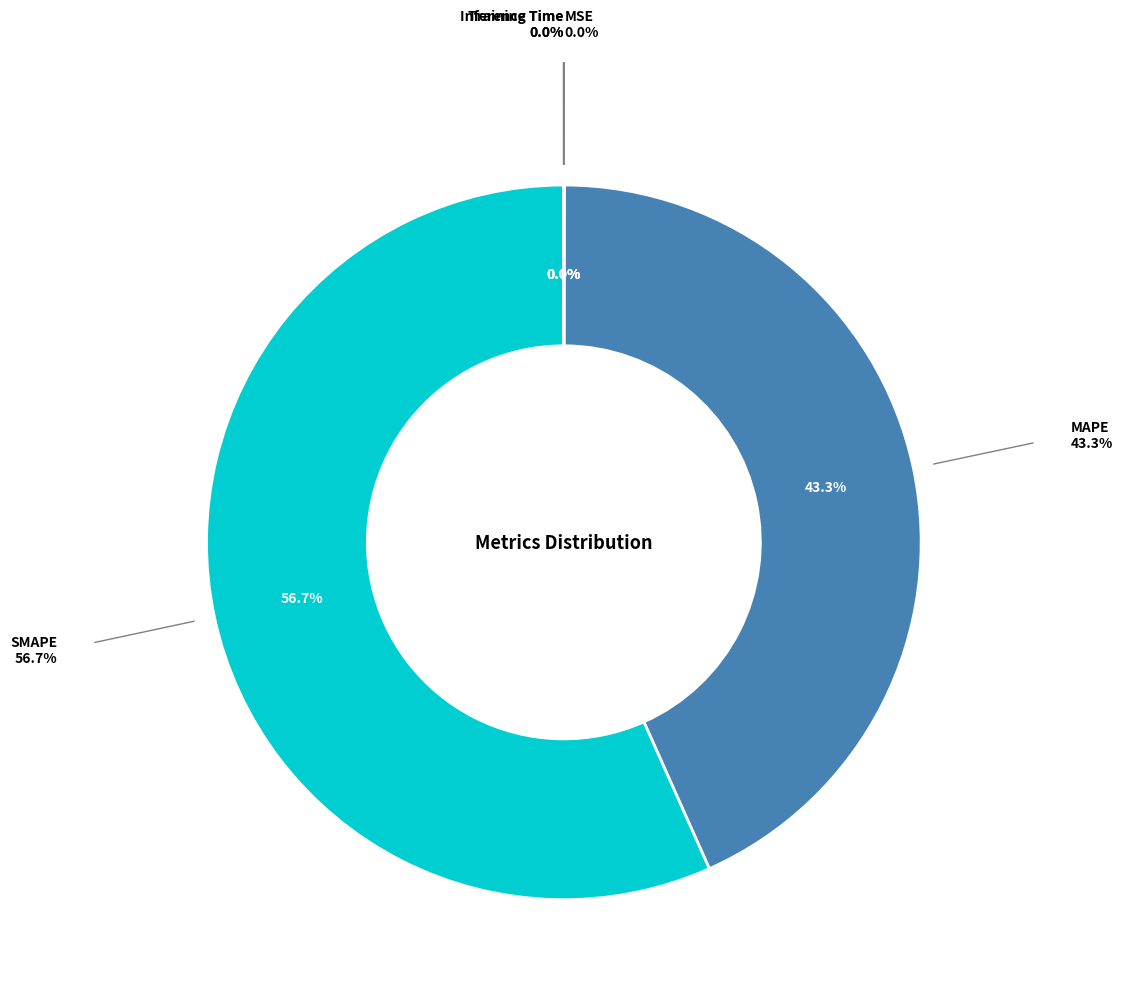

Which slice is the largest?

SMAPE